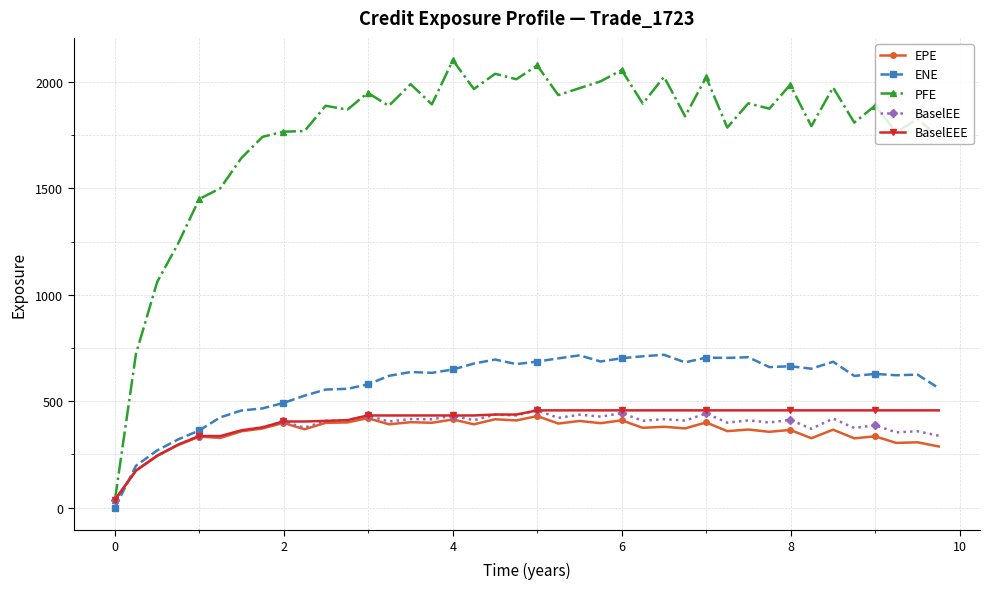

Which series has the widest spread of values?

PFE